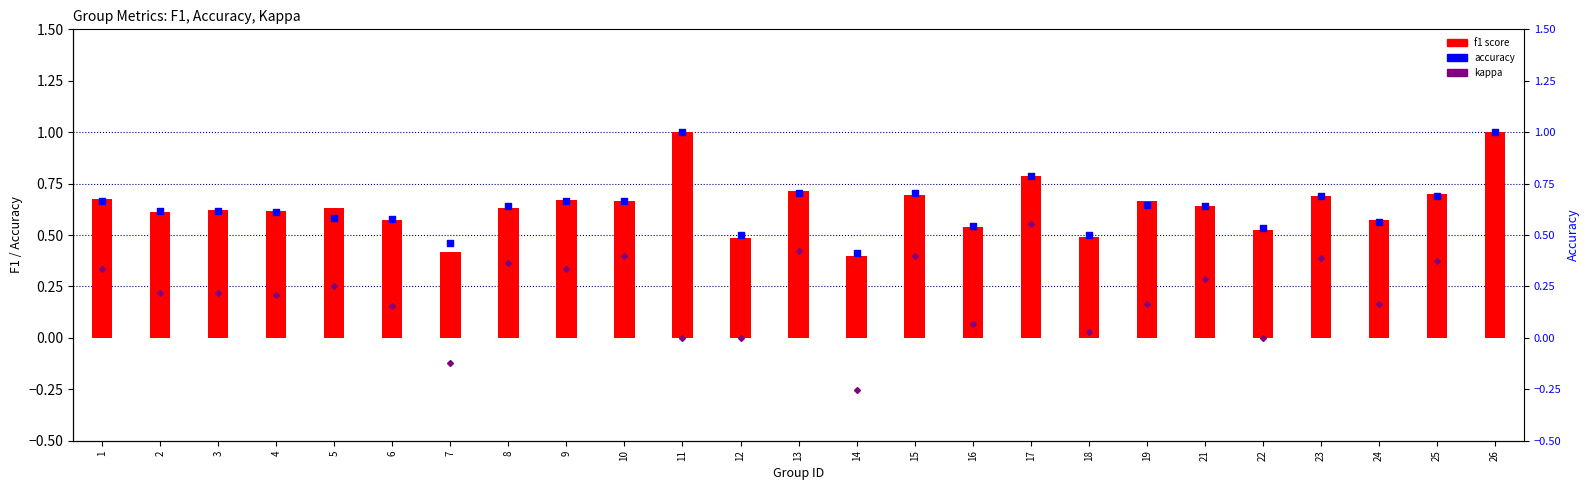

Which series reaches the minimum Y coordinate?

kappa